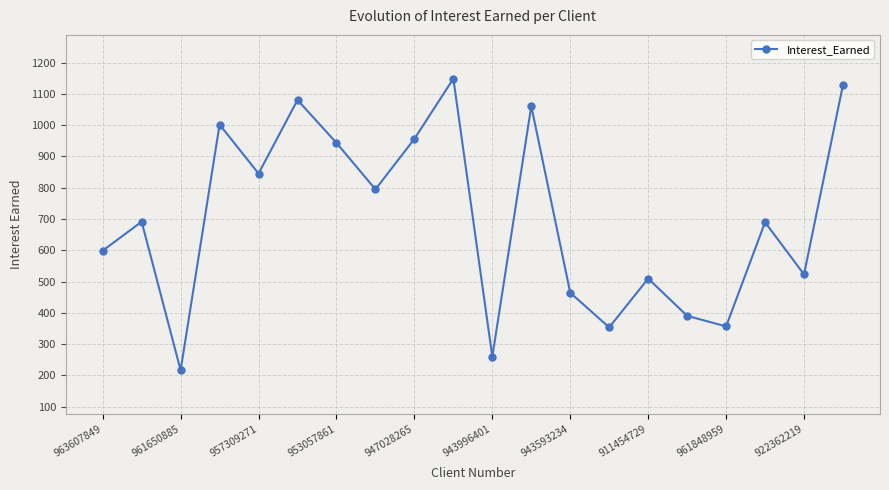

True or false: the data has more than 1 interior local peaks.

True